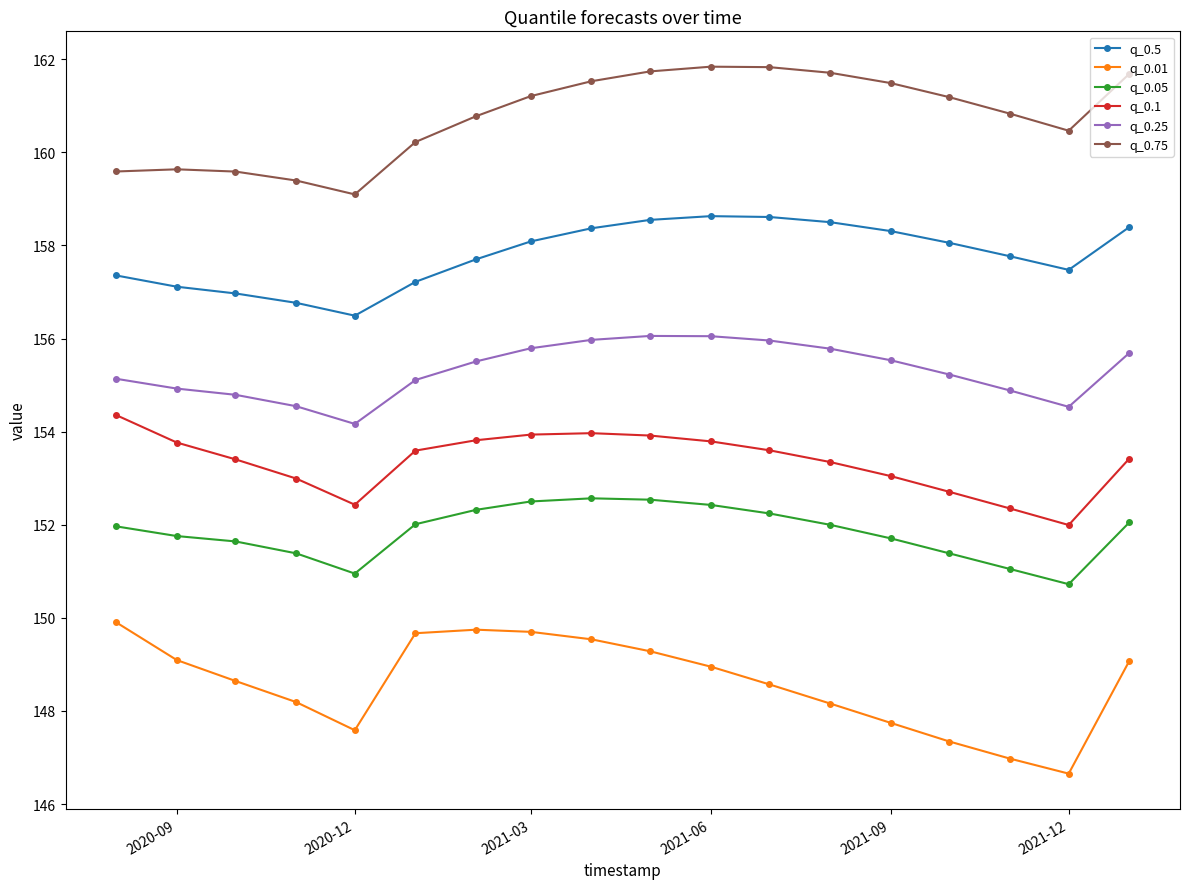

Rank the series by their maximum value, from highest to lowest.

q_0.75, q_0.5, q_0.25, q_0.1, q_0.05, q_0.01